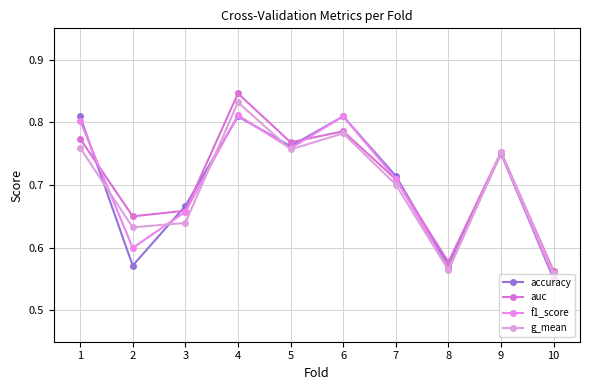

At which category does accuracy reach its first local valley?

2